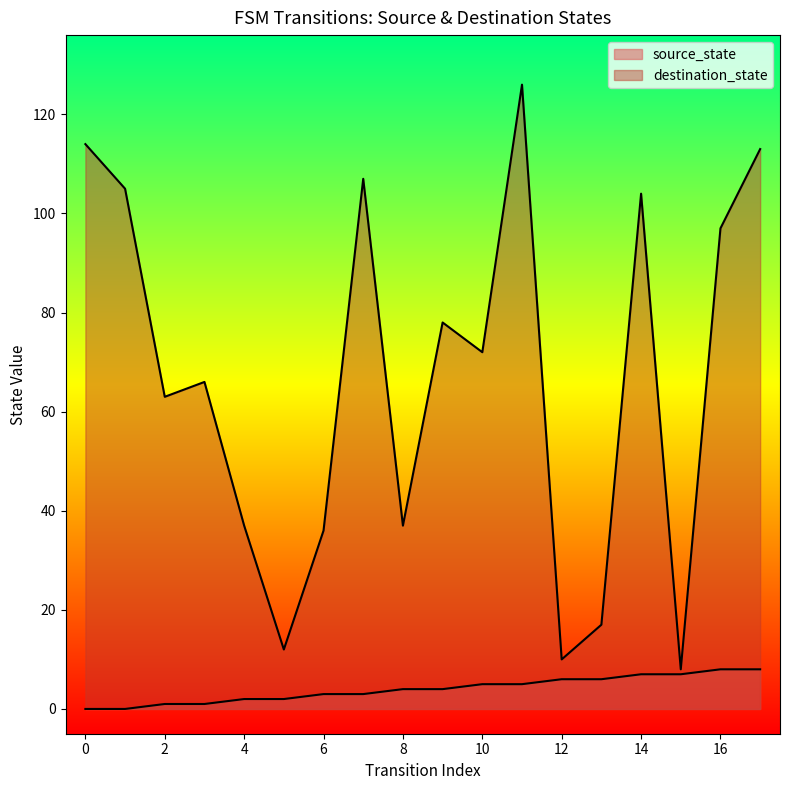

What is the average value of the destination_state series?

67